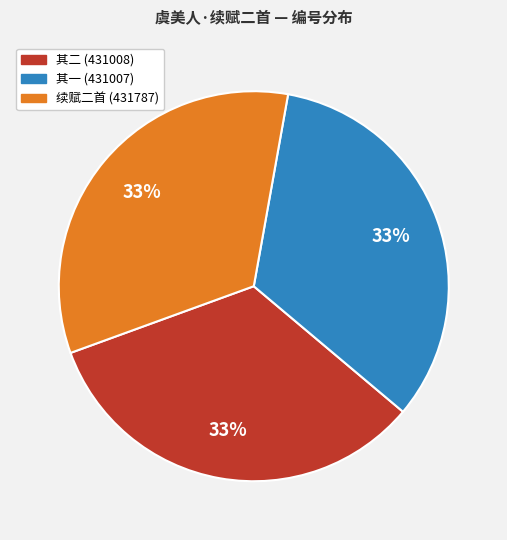

How many slices are in this pie chart?

3